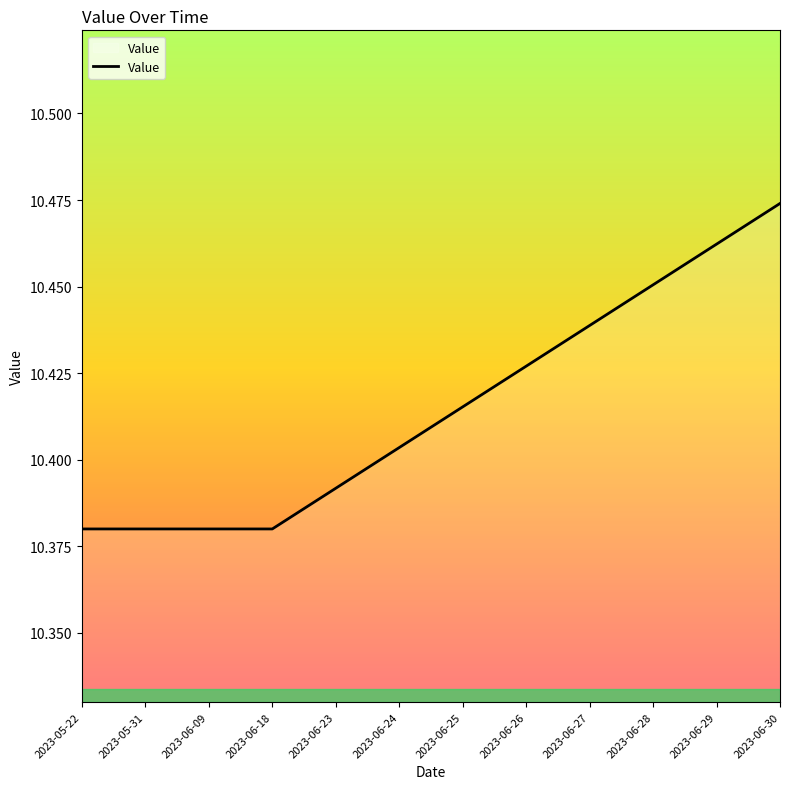

Which label corresponds to the largest value in the chart?

2023-06-30